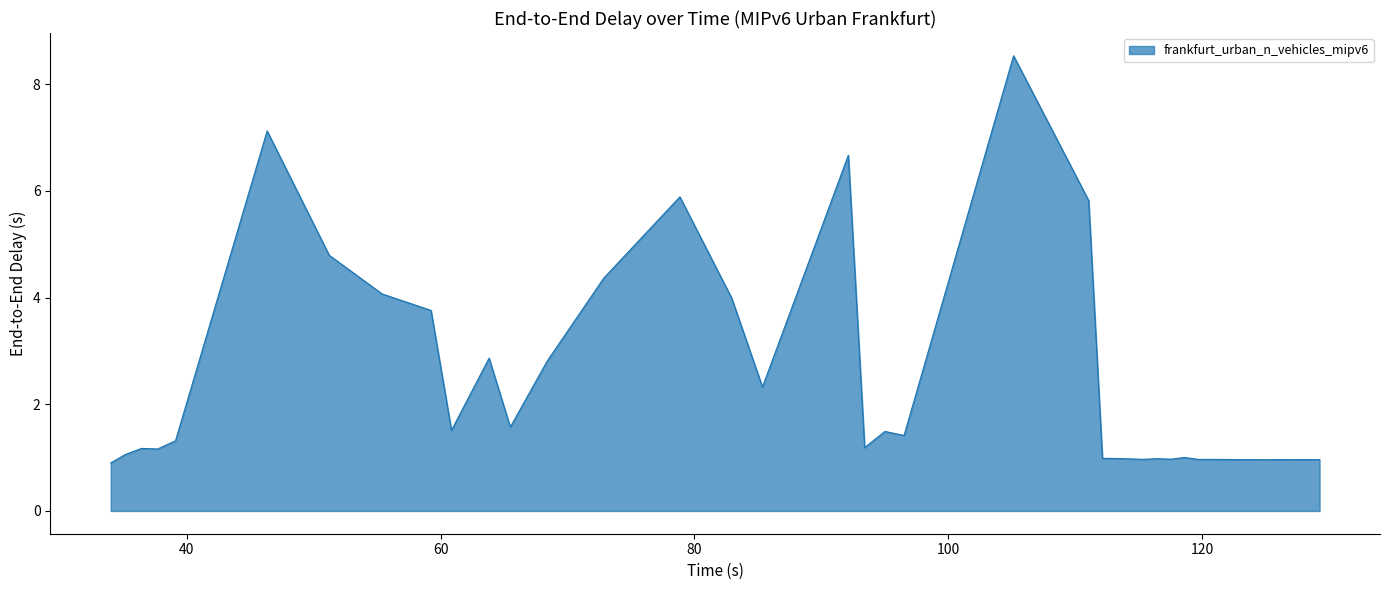

What is the greatest value displayed?

8.5